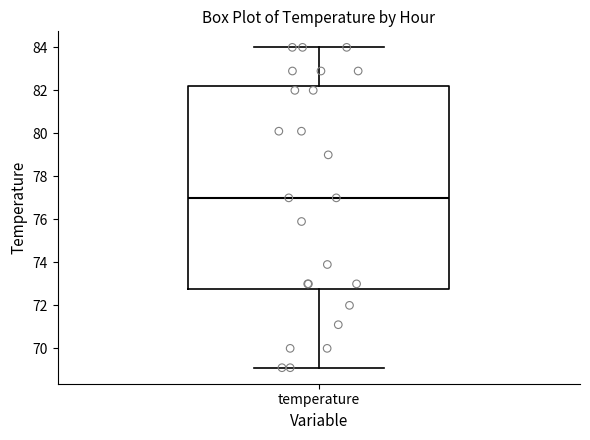

Transcribe this box plot: give where the median line is, the range the box spans, and where the two whiskers end, as read against the y-axis. The values are not printed on the chart, so give them approximately, as read against the axis.

median 77.0, box 72.8 to 82.2, whiskers 69.2 to 84.0